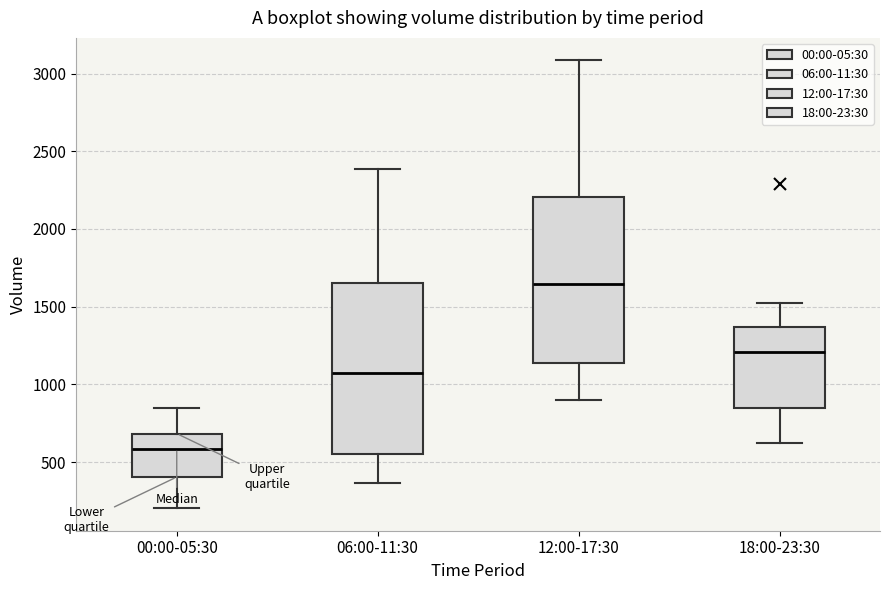

Which box has the highest median line?

12:00-17:30